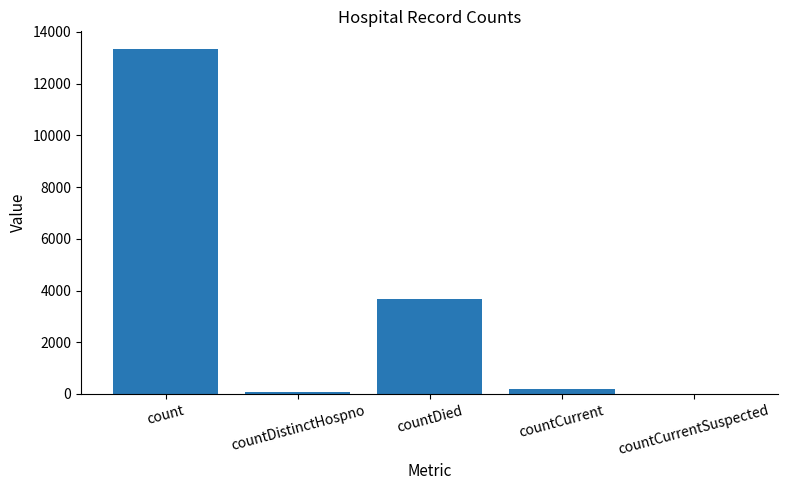

What is the maximum value shown in the chart?

13353